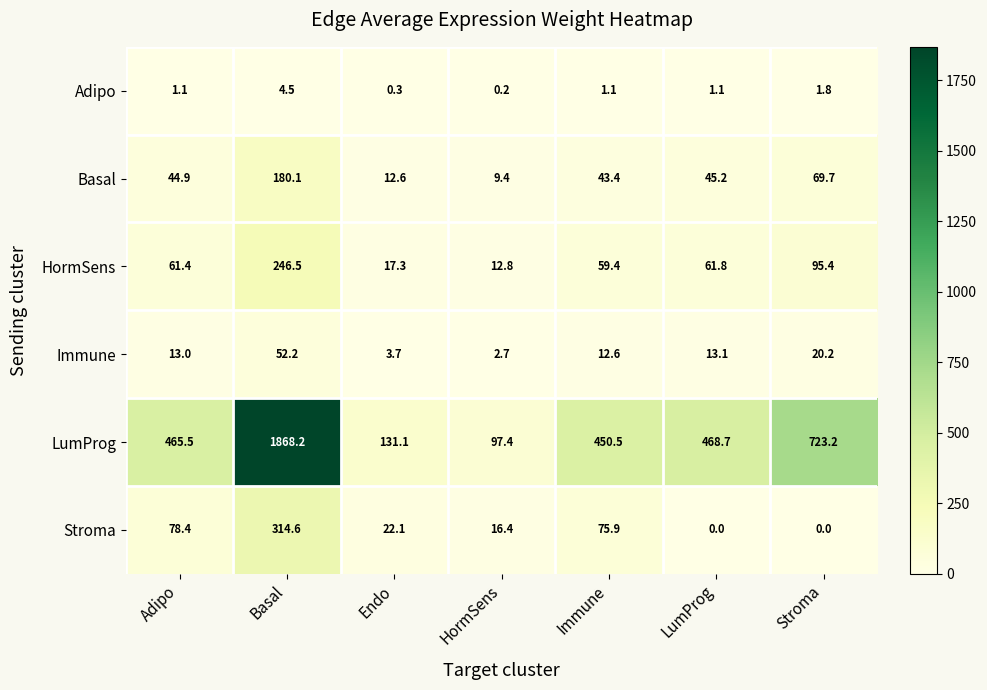

At which label does Basal first exceed 44?

Adipo